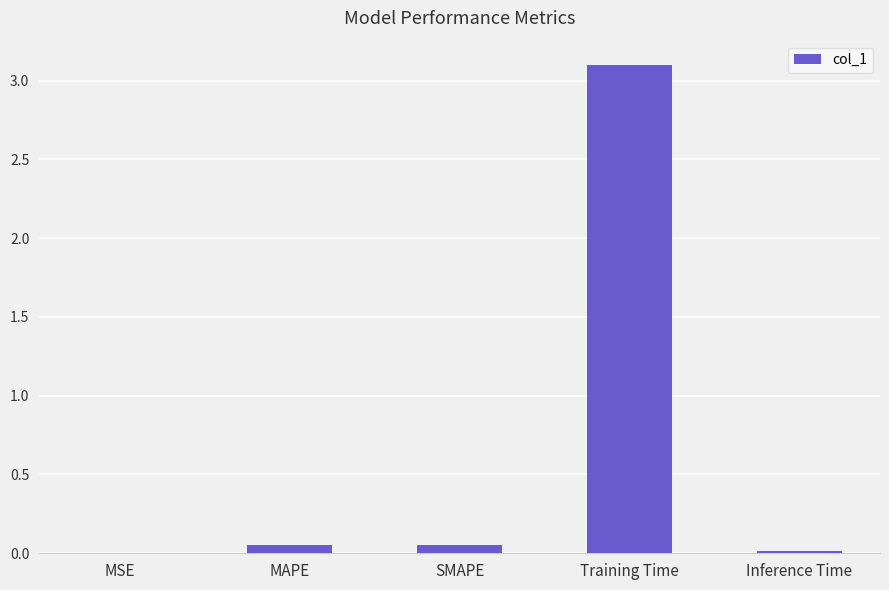

True or false: the data shows 0.0 at MSE.

True